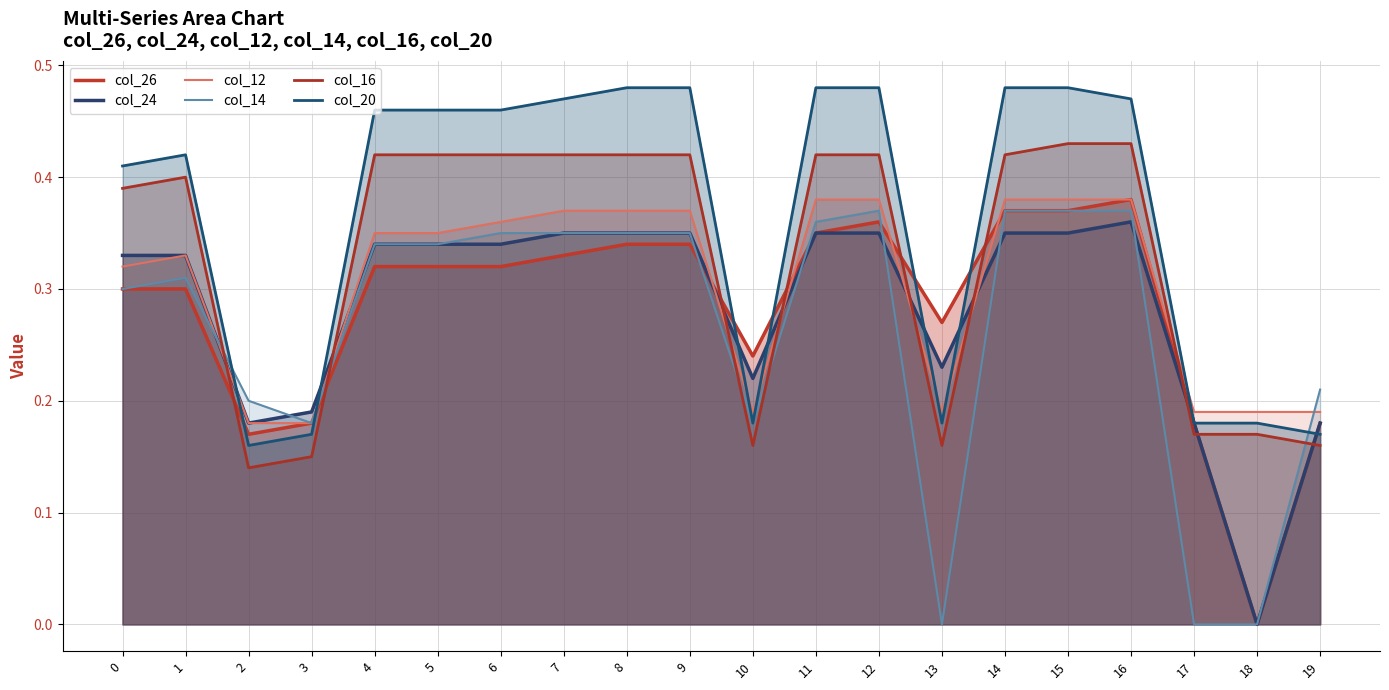

Count the number of data series in this chart.

6